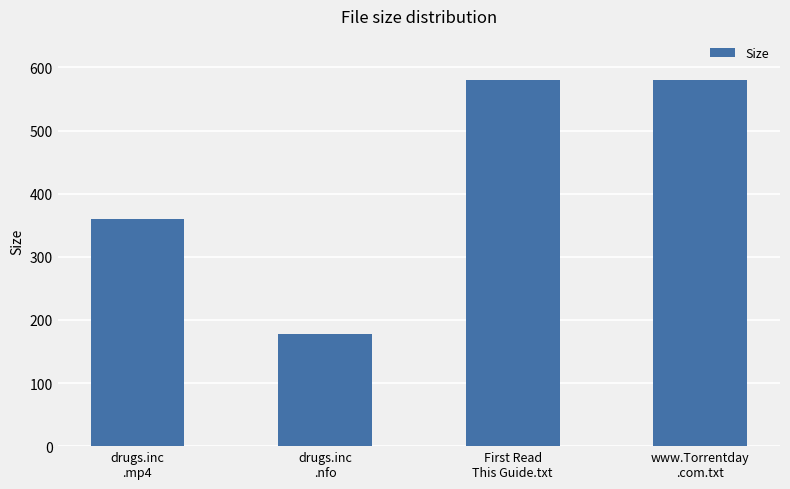

What position from the left is drugs.inc
.mp4?

1